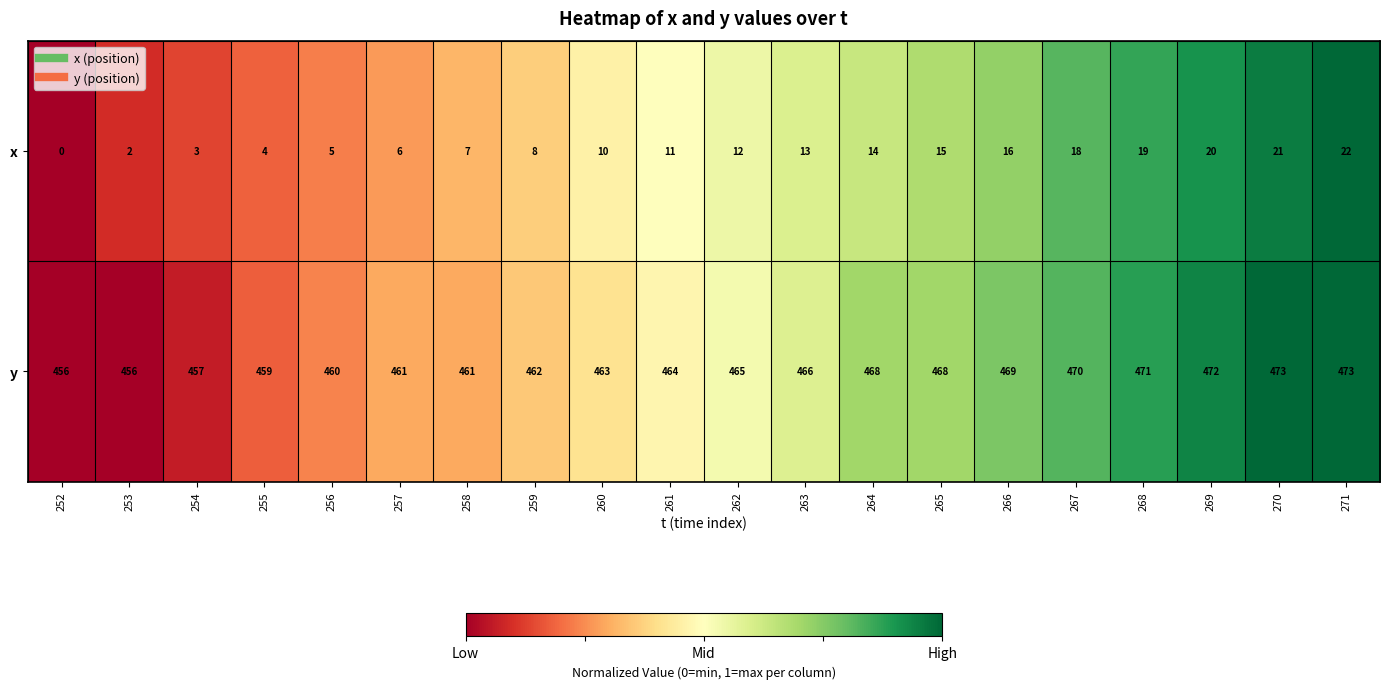

Rank the series at 270 from highest to lowest value.

y, x